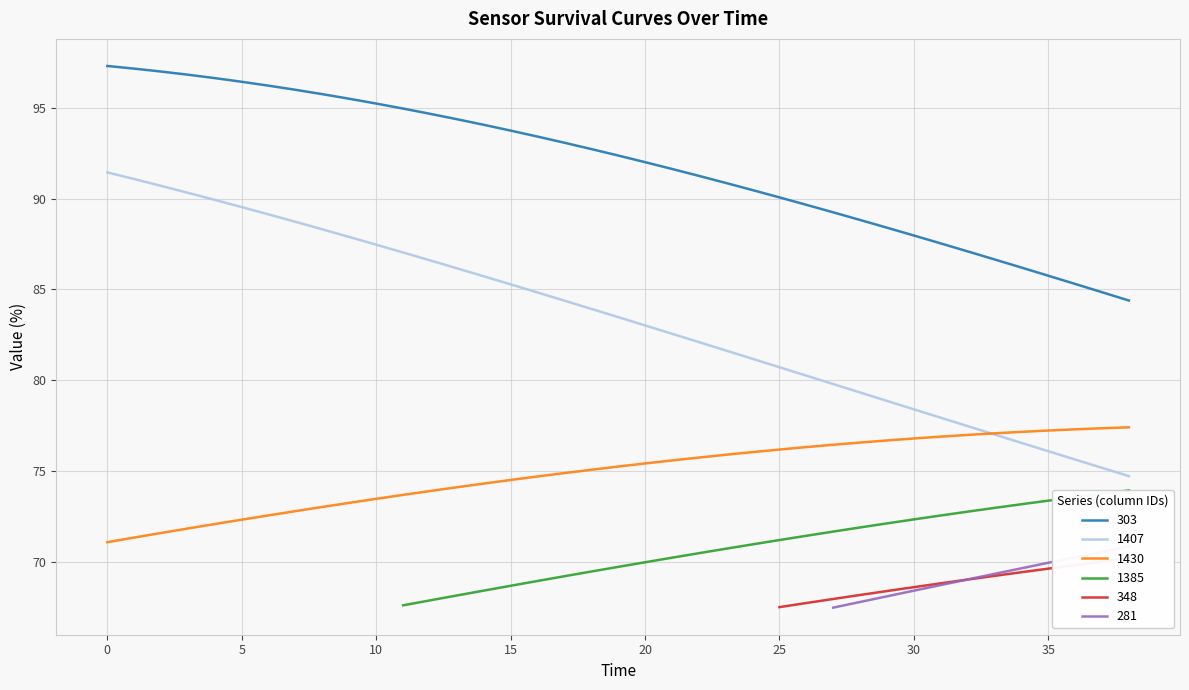

What is the maximum value for 303?

97.3